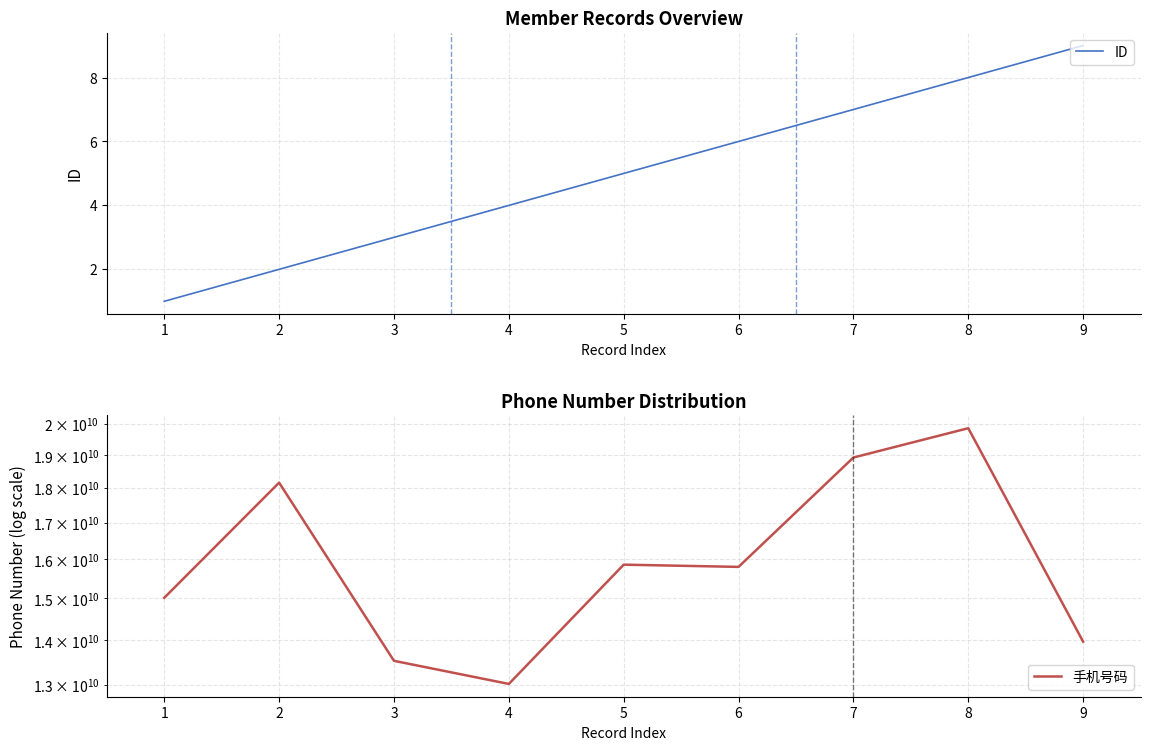

At which label does ID reach its peak?

9